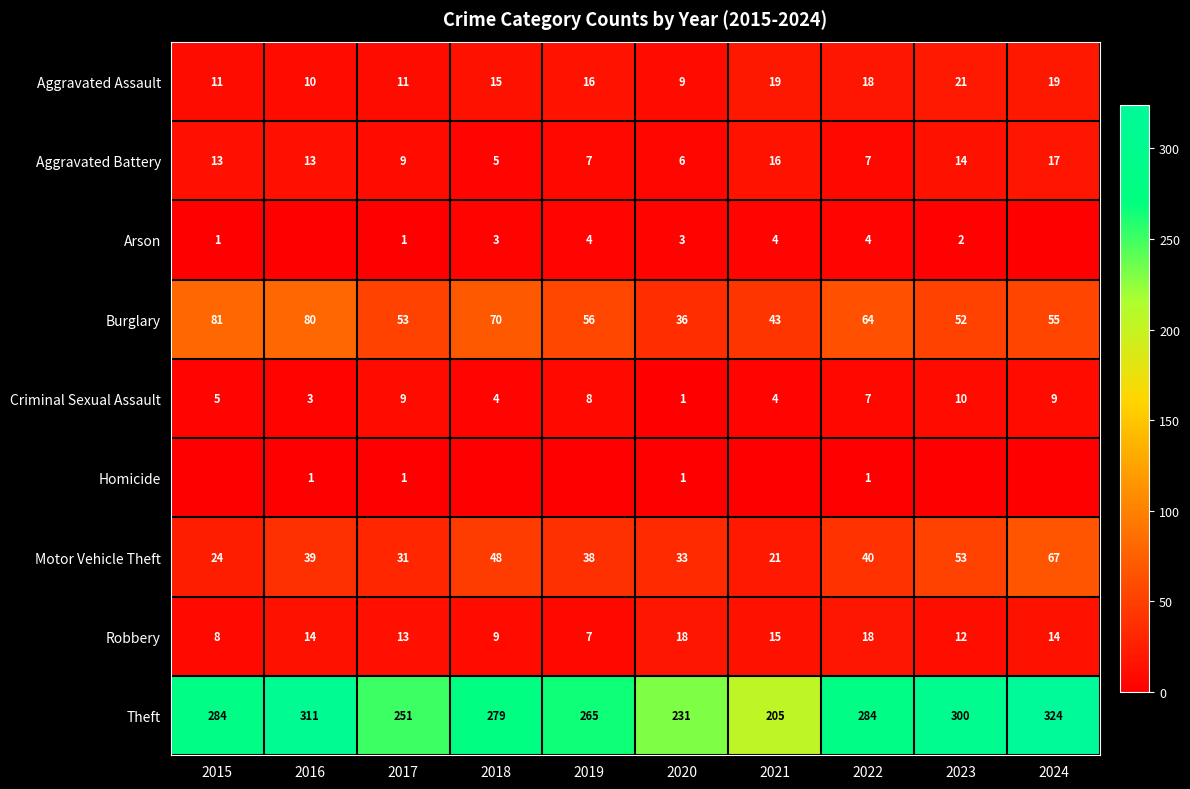

The value of Theft at 2016 is 311. True or false?

True